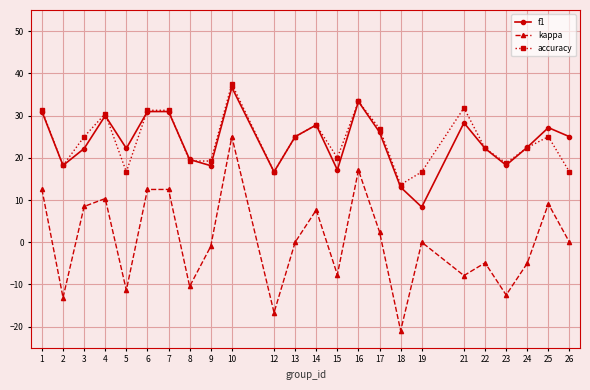

True or false: kappa and f1 intersect in this chart.

False